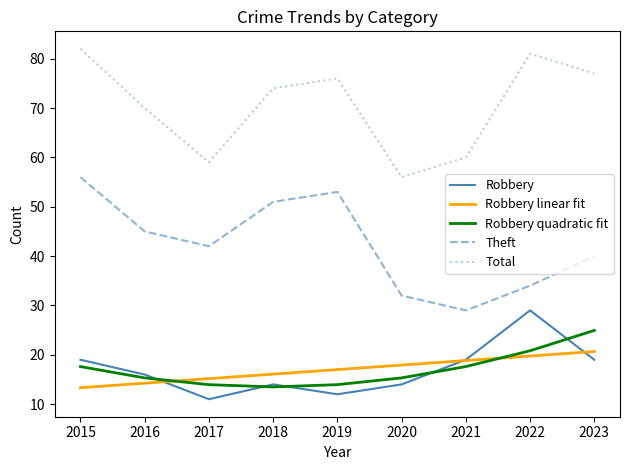

Is the value of Robbery quadratic fit at 2019 greater than the value of Robbery at 2021?

No